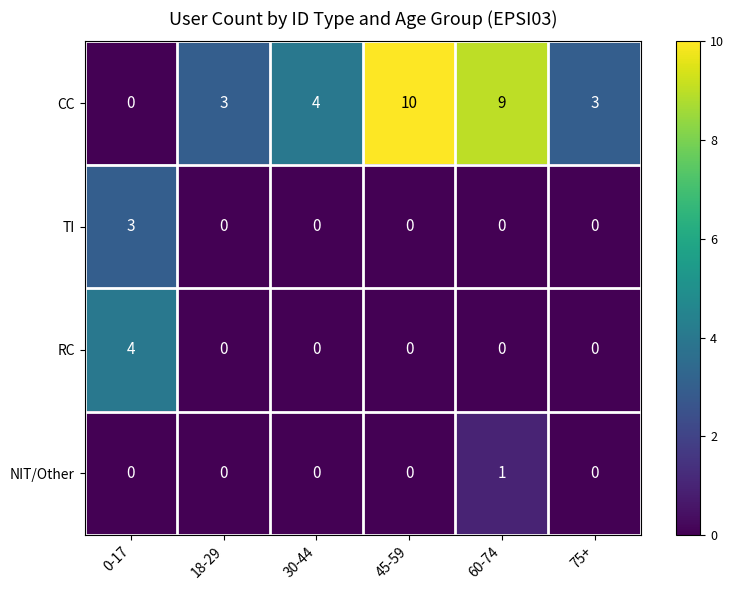

The value of NIT/Other at 75+ is 0. True or false?

True